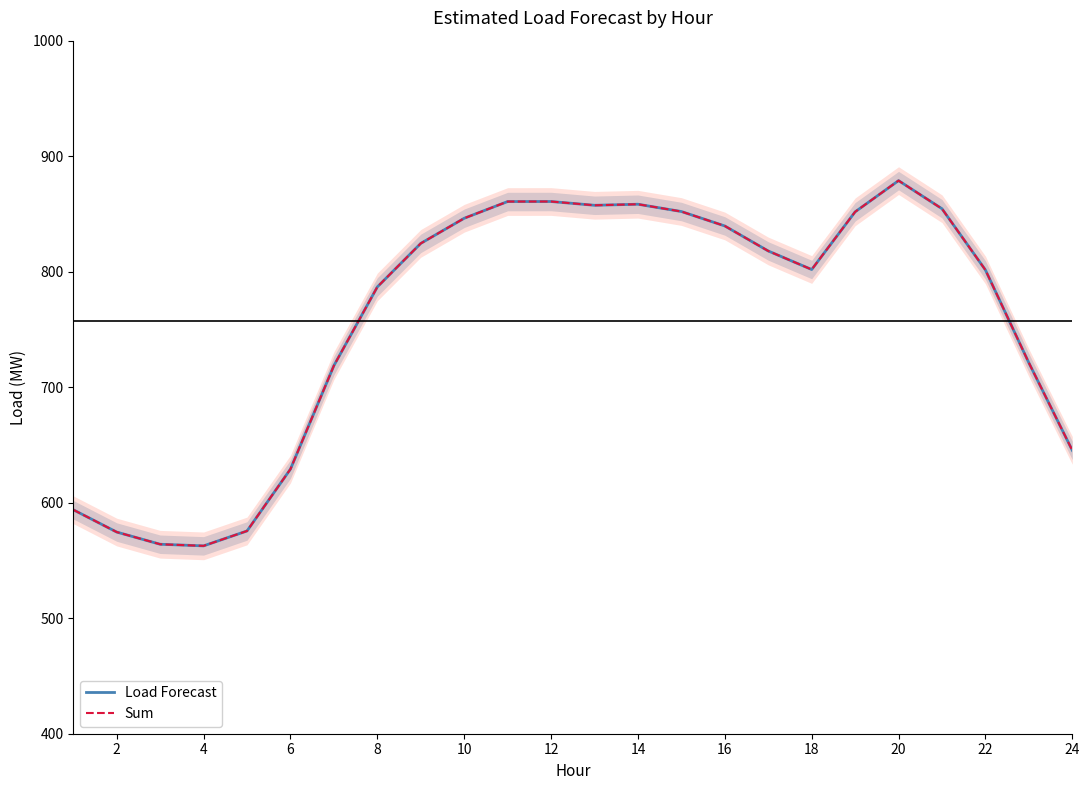

Is the value of Sum at 22 greater than the value of Load Forecast at 24?

Yes